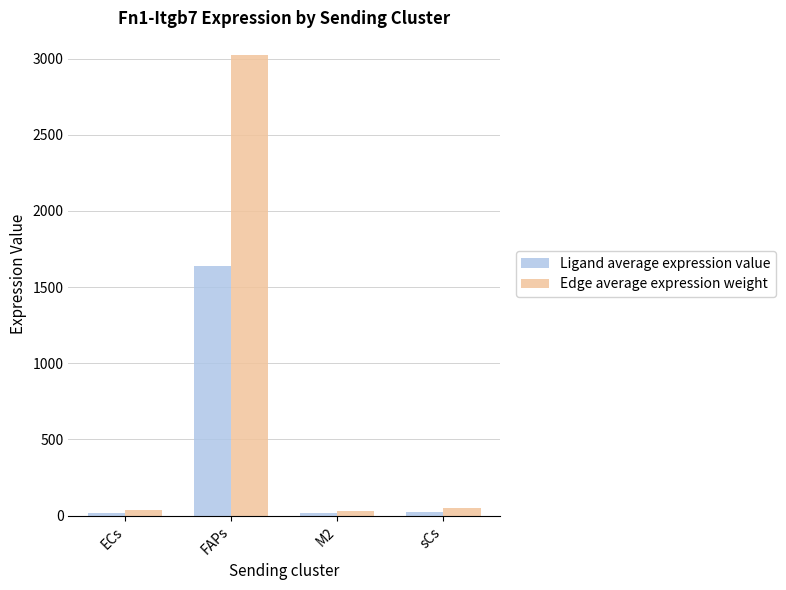

What is the value of the Edge average expression weight bar at the 1st from the left?

36.8